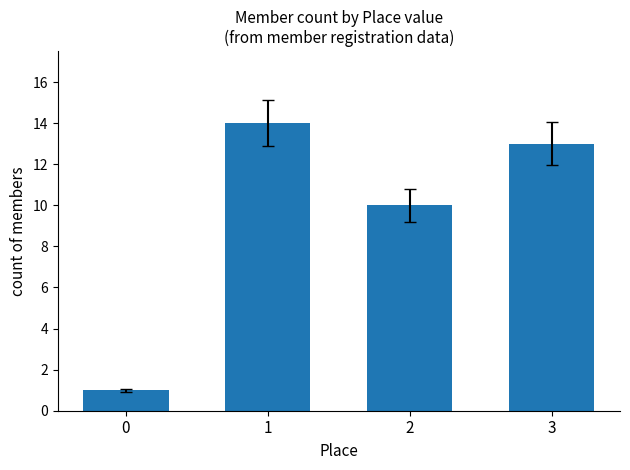

Between 3 and 2, which is larger?

3